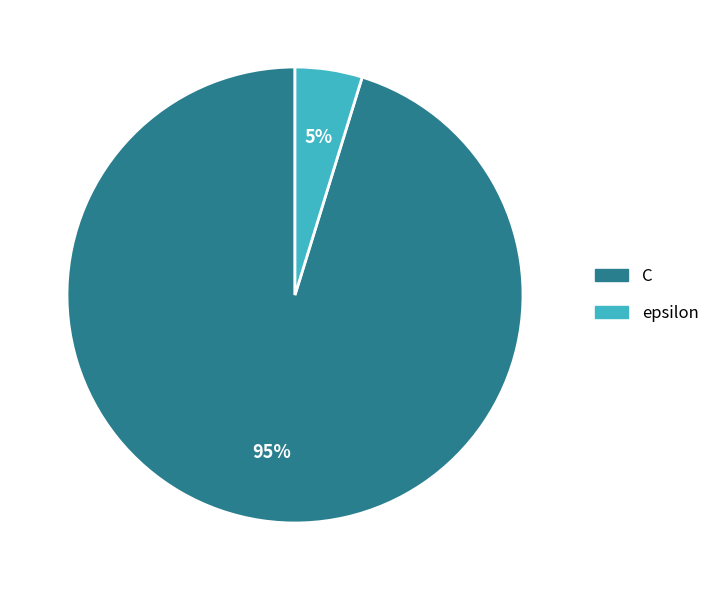

Which slice is the largest?

C